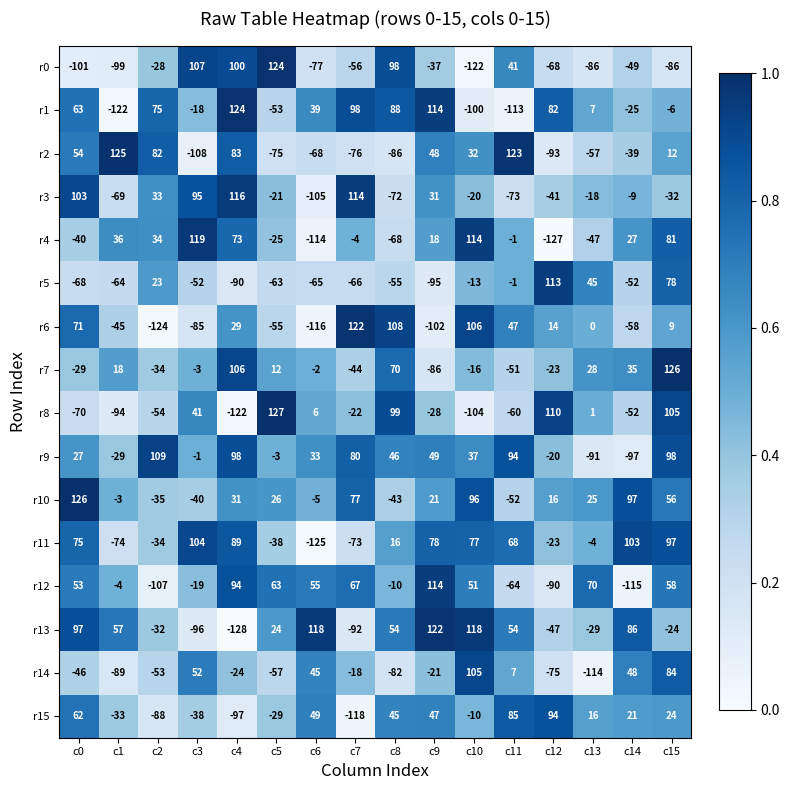

What is the sum of all r2 values?

-43